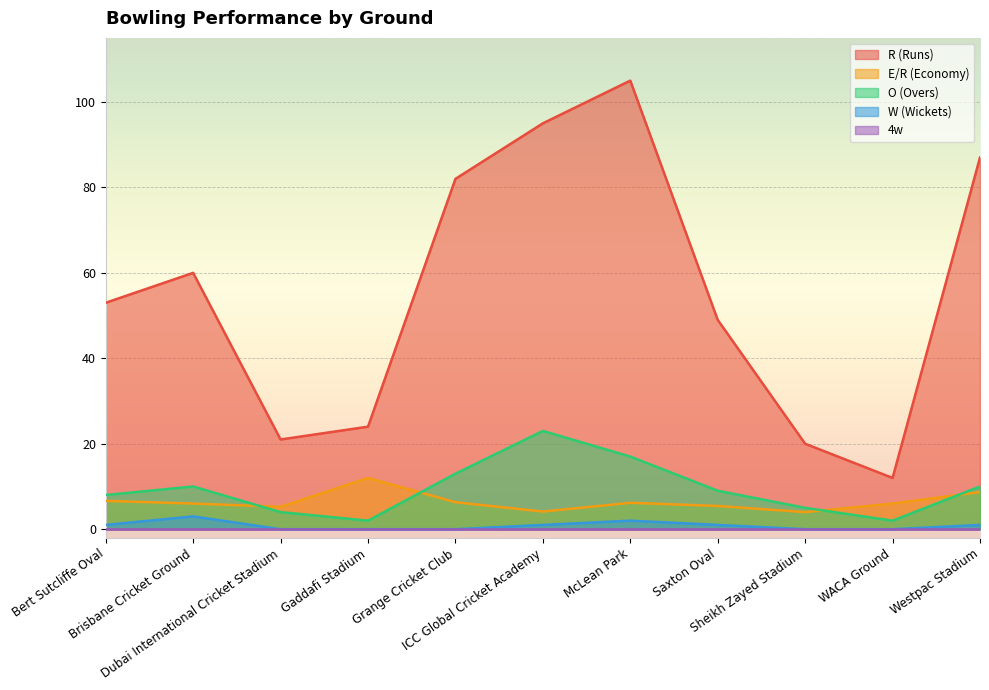

What is the difference between the W (Wickets) values at Saxton Oval and WACA Ground?

1.0